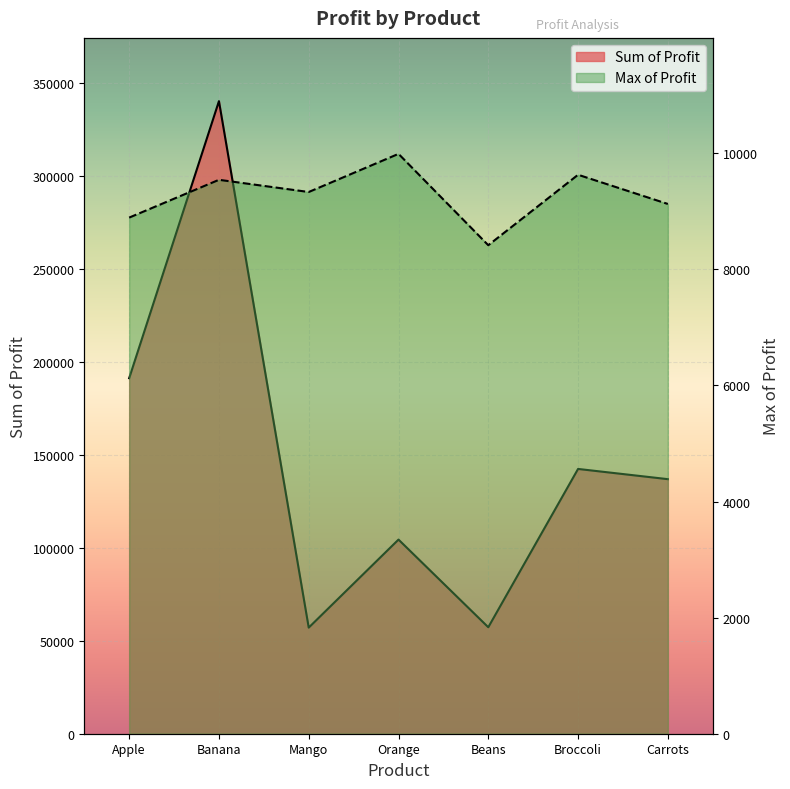

At which category does the chart reach its minimum across all series?

Beans